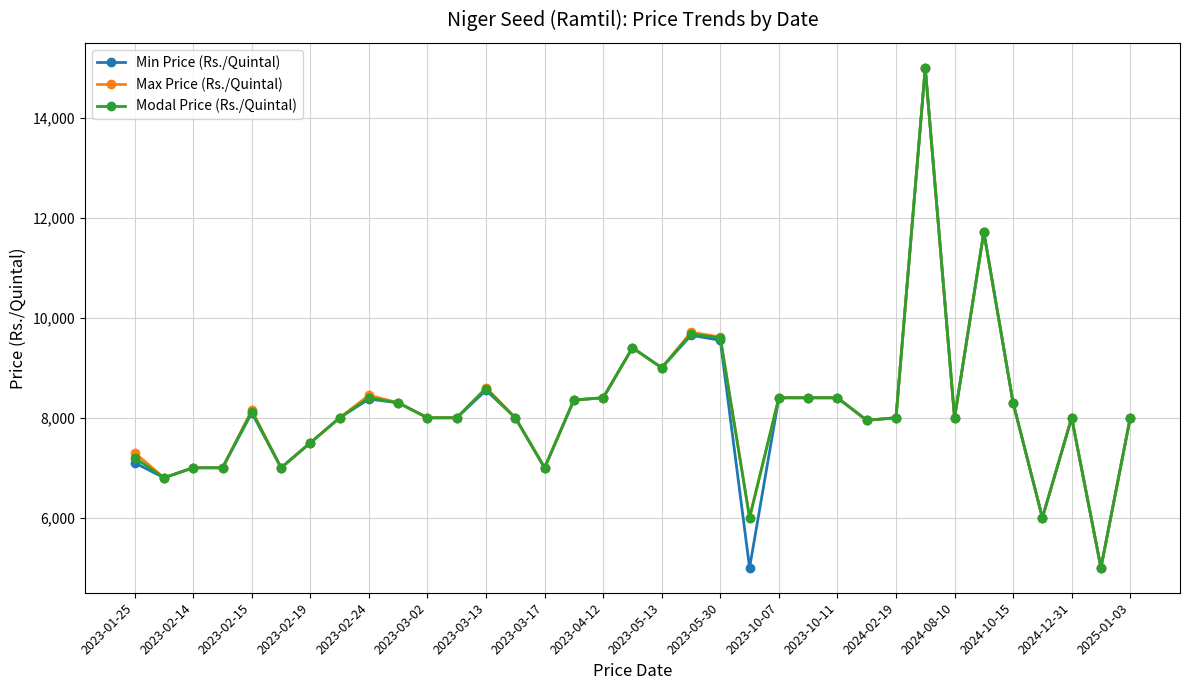

Count the number of categories in the chart.

35